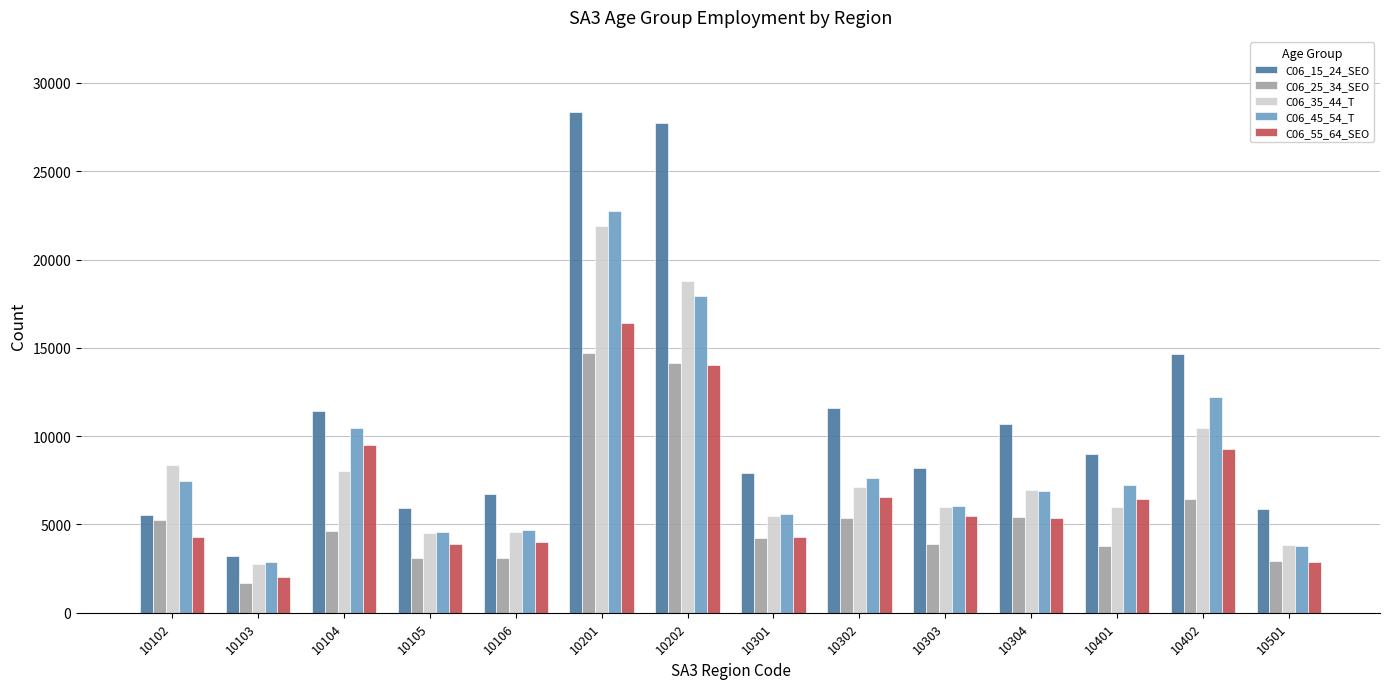

How many series are shown in this chart?

5